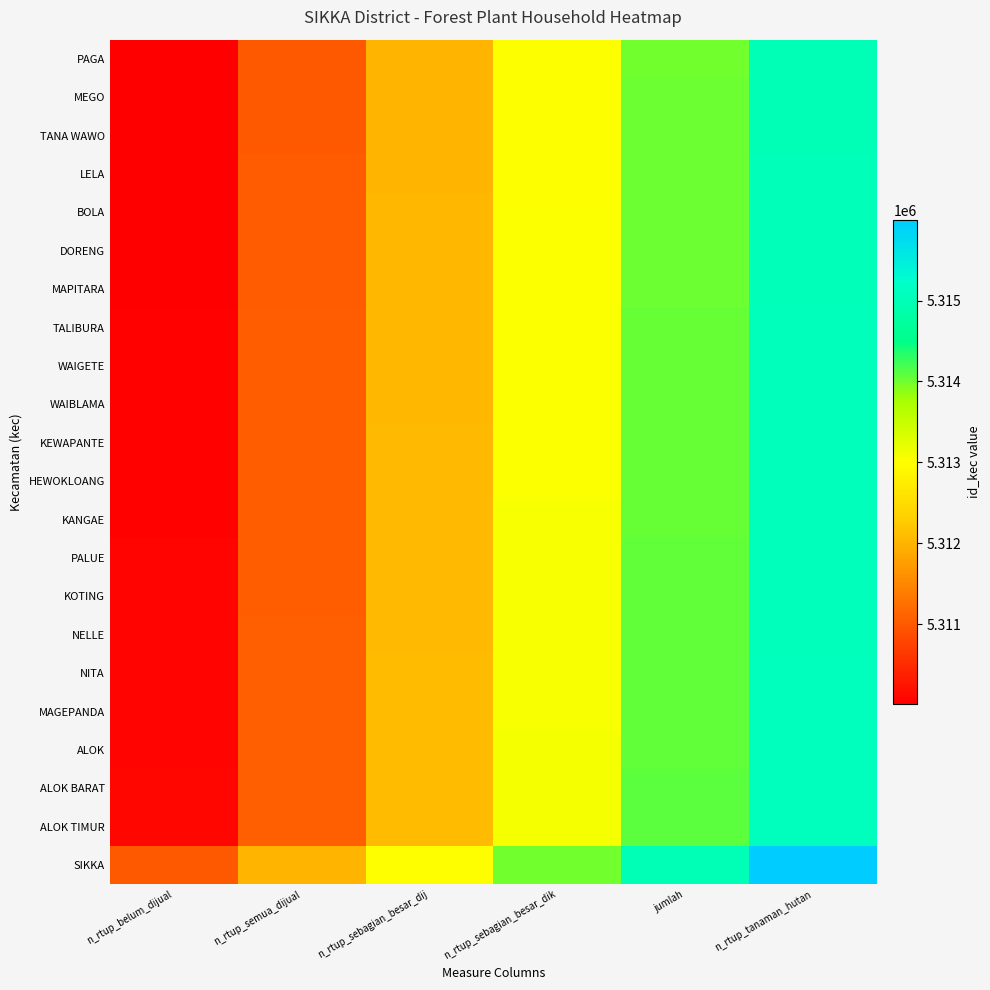

What is the difference between the highest and lowest values at n_rtup_sebagian_besar_dij?

989